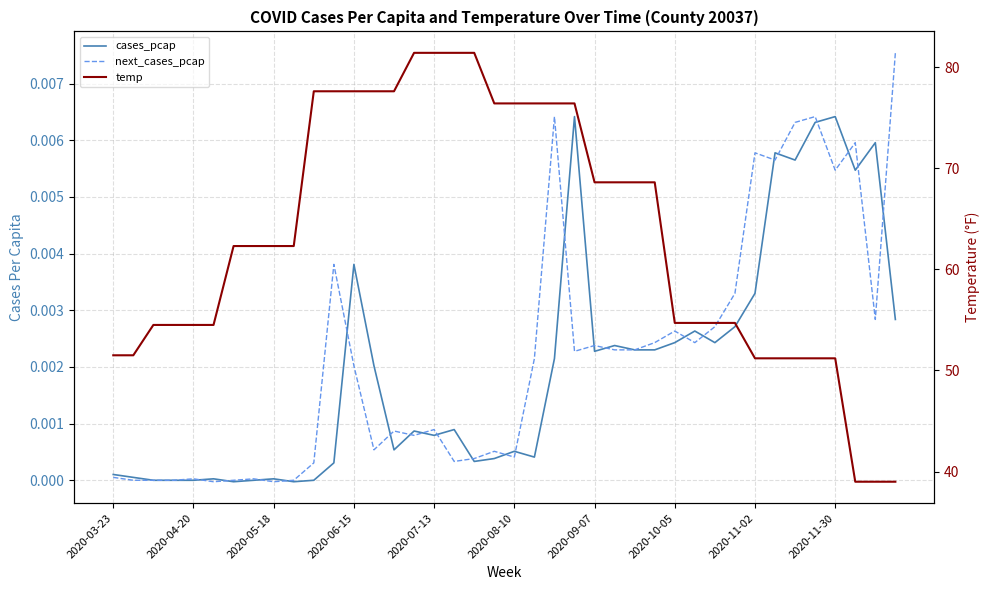

What is the total value across all series at 26?

68.6